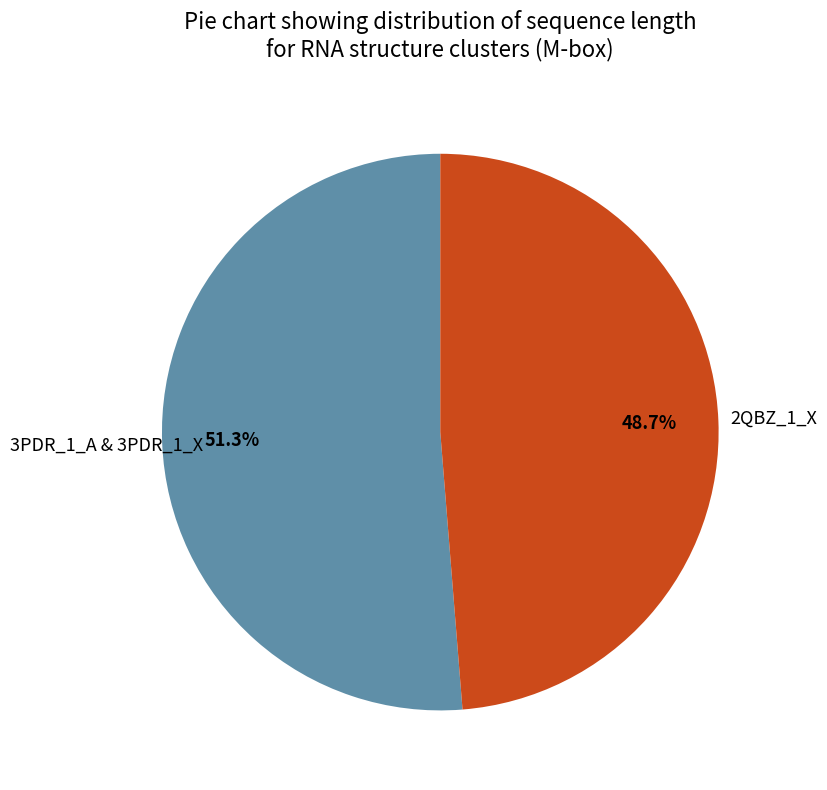

Does any single category account for the majority?

Yes